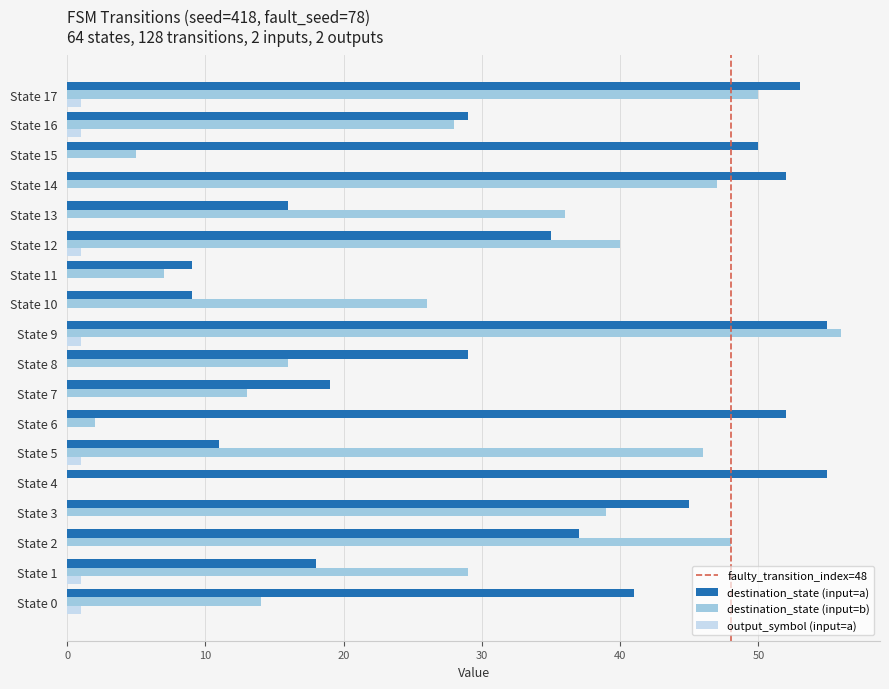

Which series has the largest total across all categories?

destination_state (input=a)